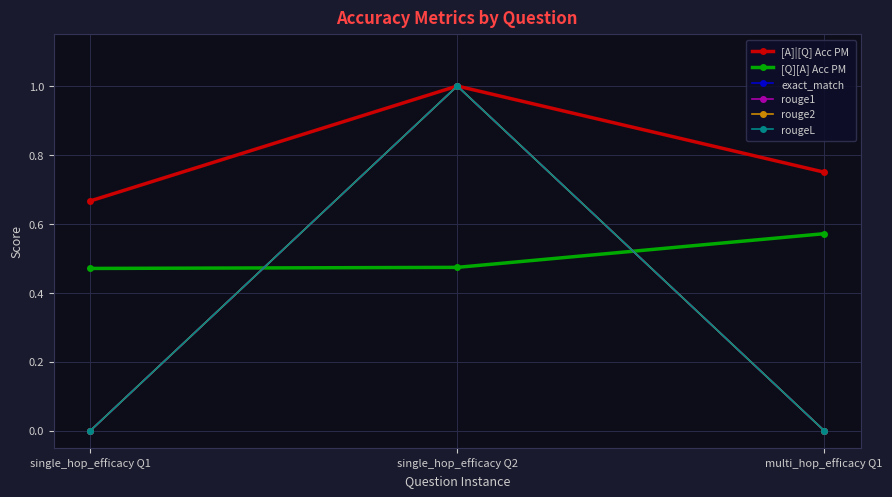

What is the difference between the maximum and minimum values in the rouge1 series?

1.0